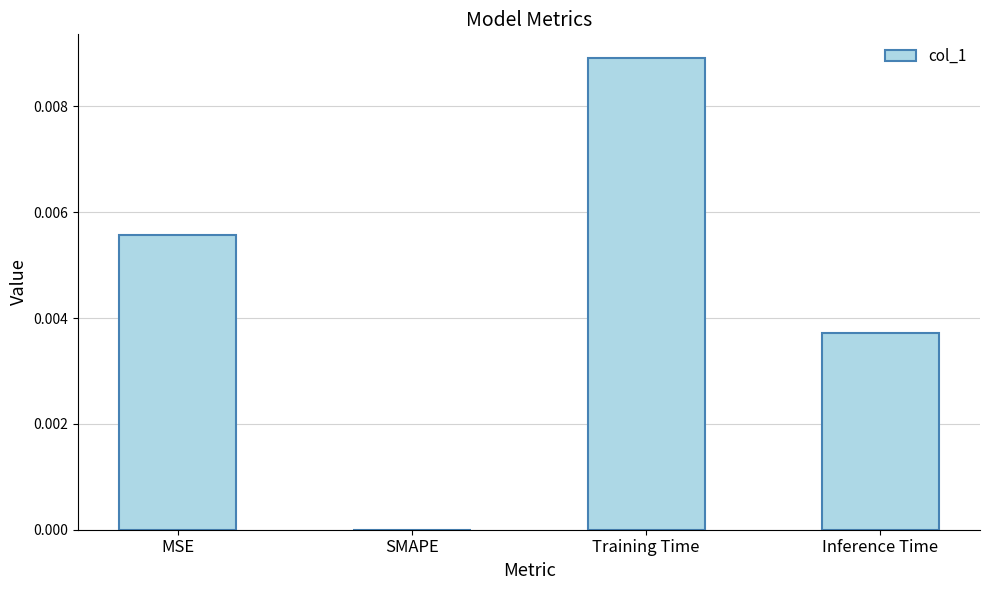

Between Inference Time and Training Time, which is larger?

Training Time